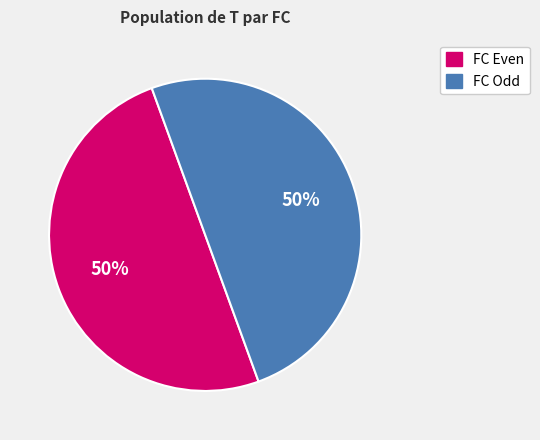

To the nearest percent, what is the average slice percentage?

50%